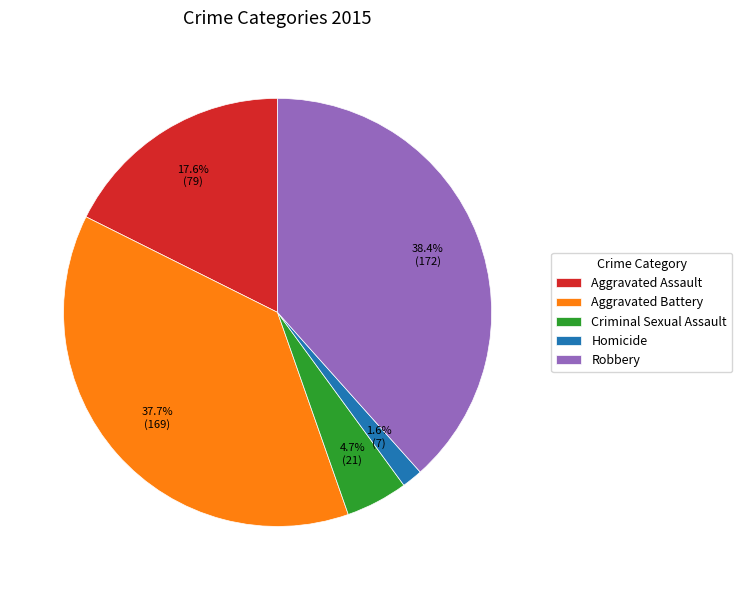

Rank the categories by value from highest to lowest.

Robbery, Aggravated Battery, Aggravated Assault, Criminal Sexual Assault, Homicide